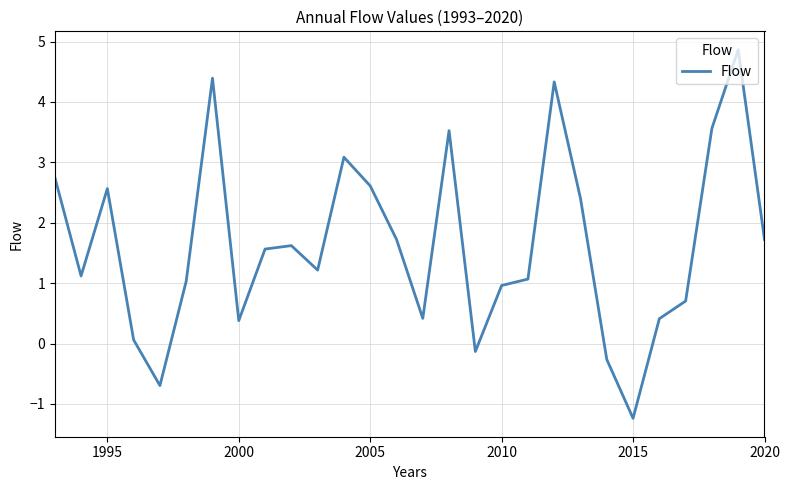

What is the difference between the second highest and minimum values?

5.6